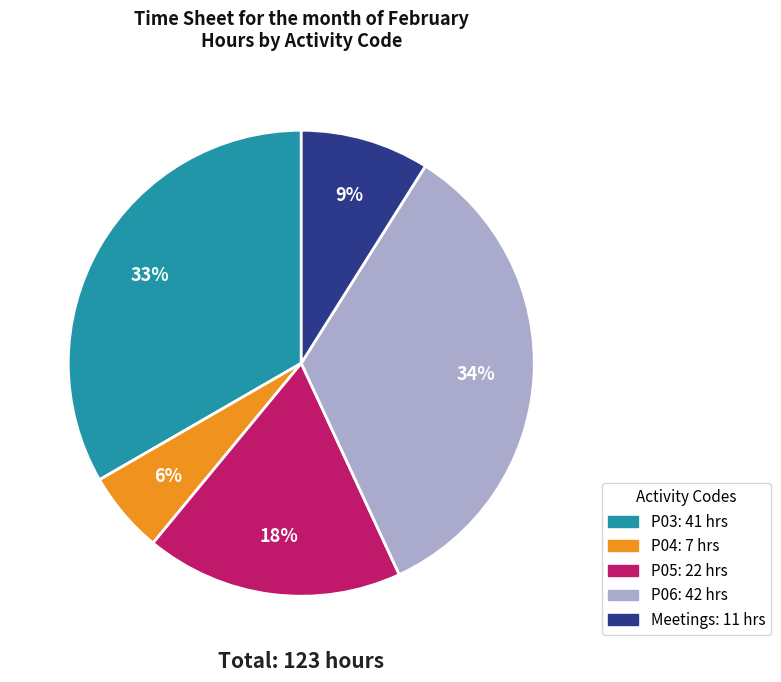

To the nearest percent, what is the difference between the largest and smallest slice percentages?

28%